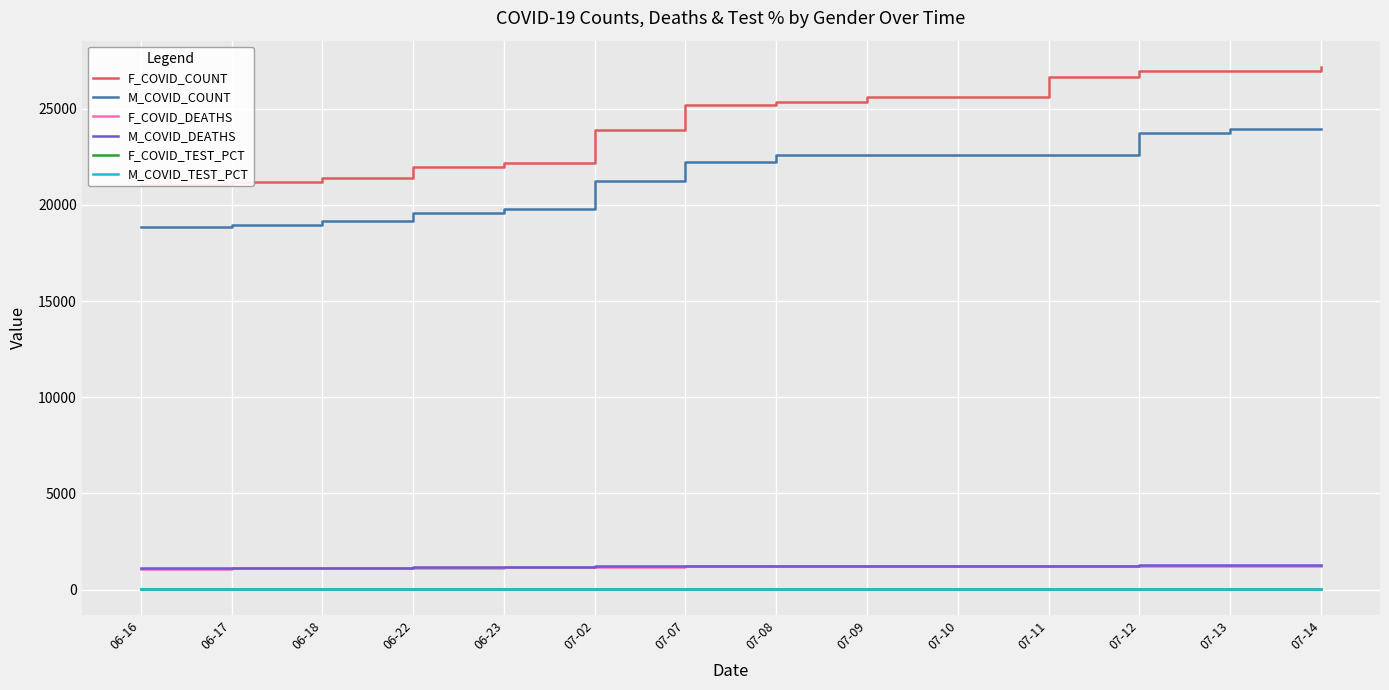

Which series has the largest total across all categories?

F_COVID_COUNT